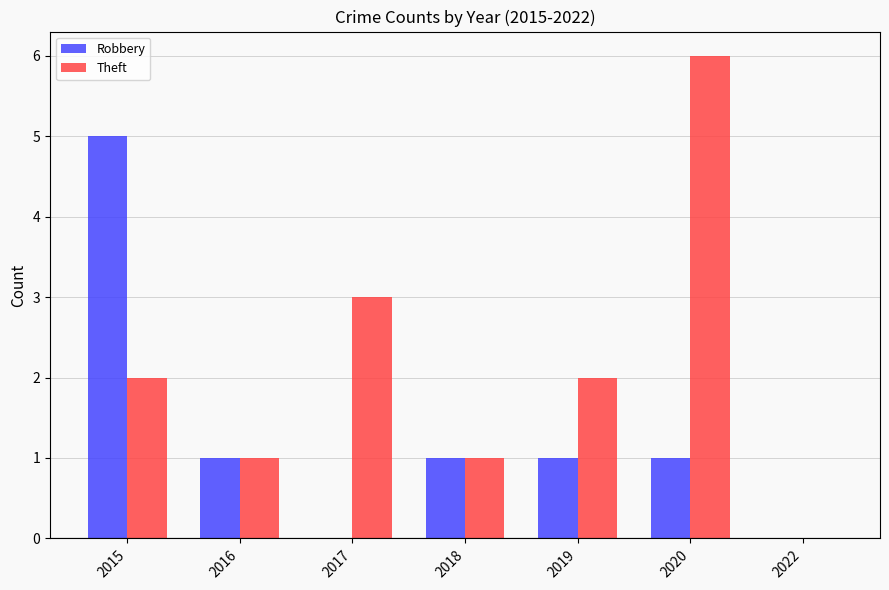

Count the number of categories in the chart.

7